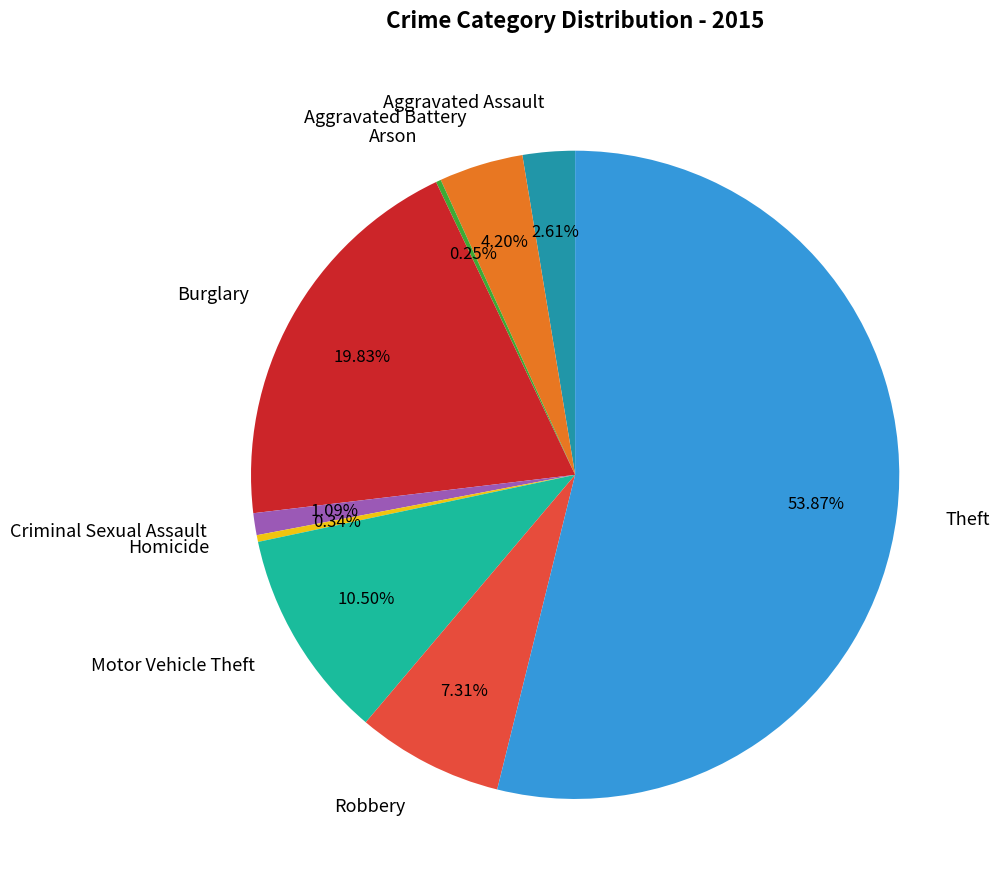

Which slice is the largest?

Theft